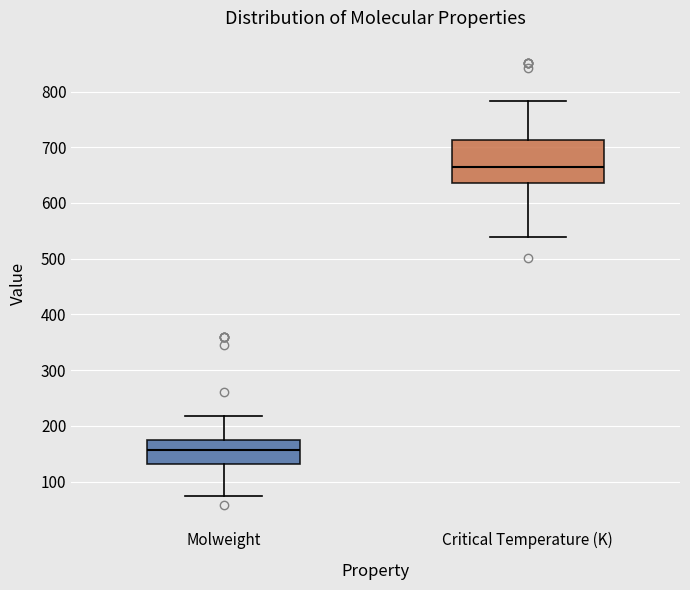

Reading left to right, transcribe this box plot: for each box, give where its median line is, the range the box spans, and where its two whiskers end, as read against the y-axis. The values are not printed on the chart, so give them approximately, as read against the axis.

Molweight: median 160, box 130 to 180, whiskers 70 to 220
Critical Temperature (K): median 660, box 640 to 710, whiskers 540 to 780